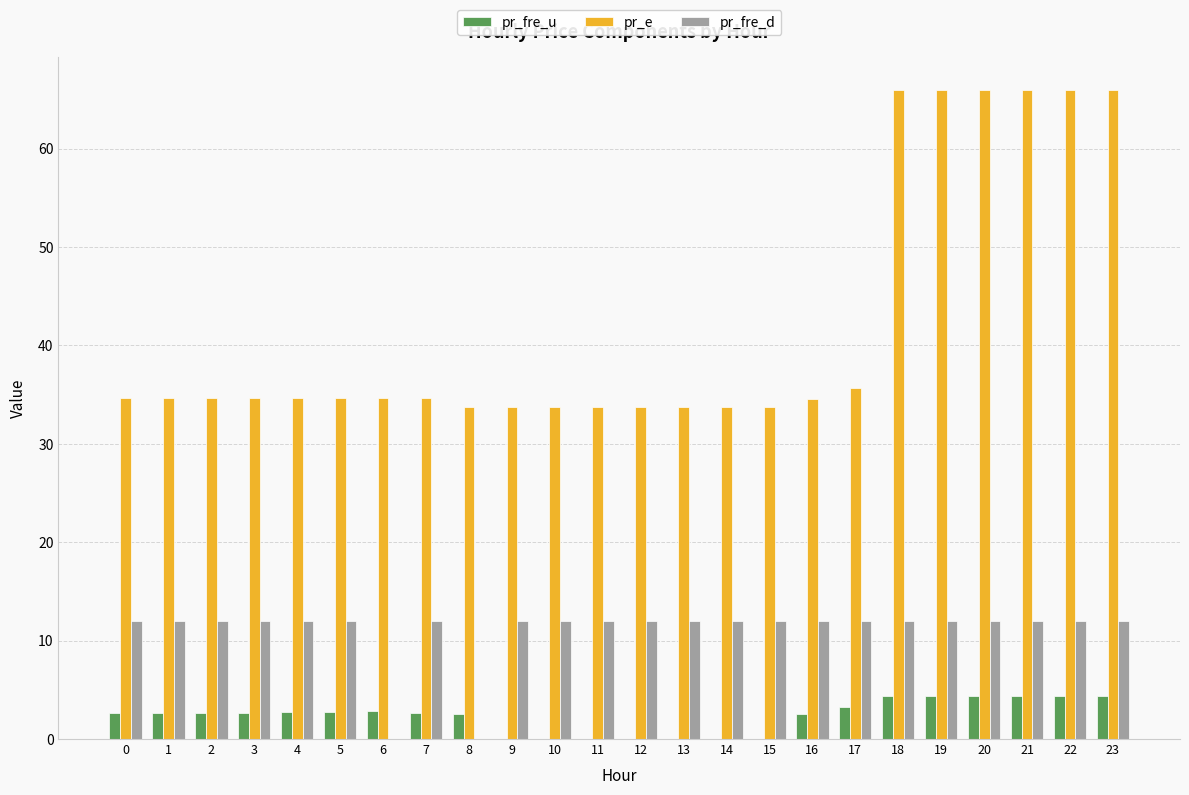

Count the number of data series in this chart.

3